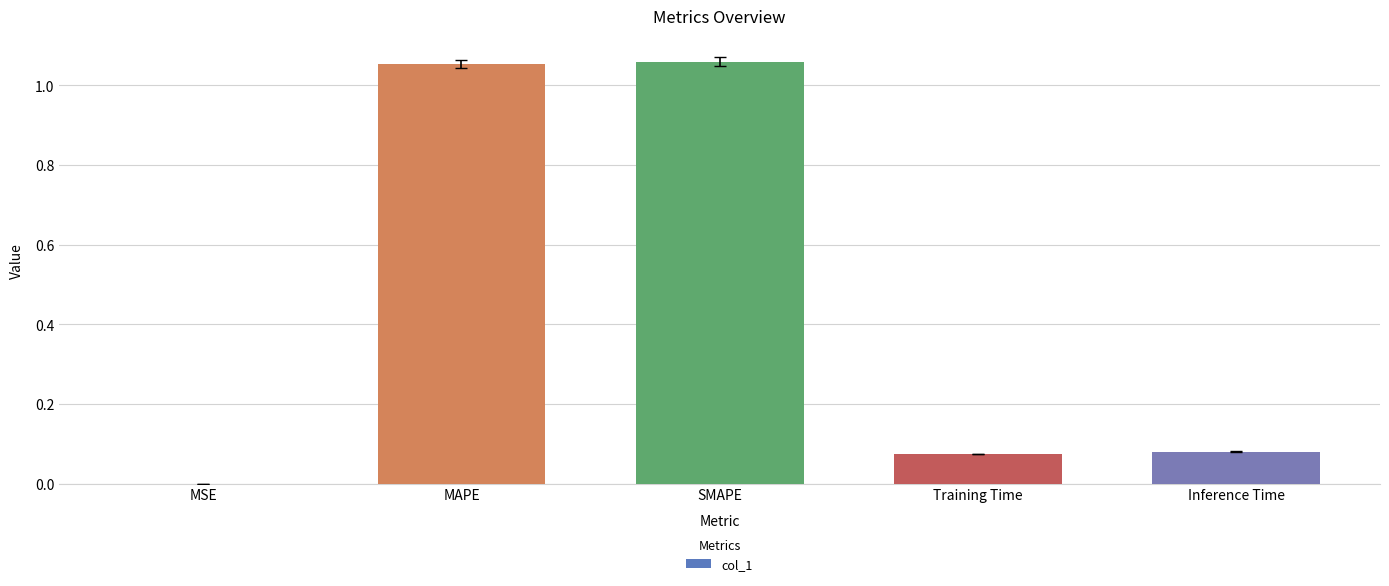

What is the change in value from MAPE to Training Time?

-1.0